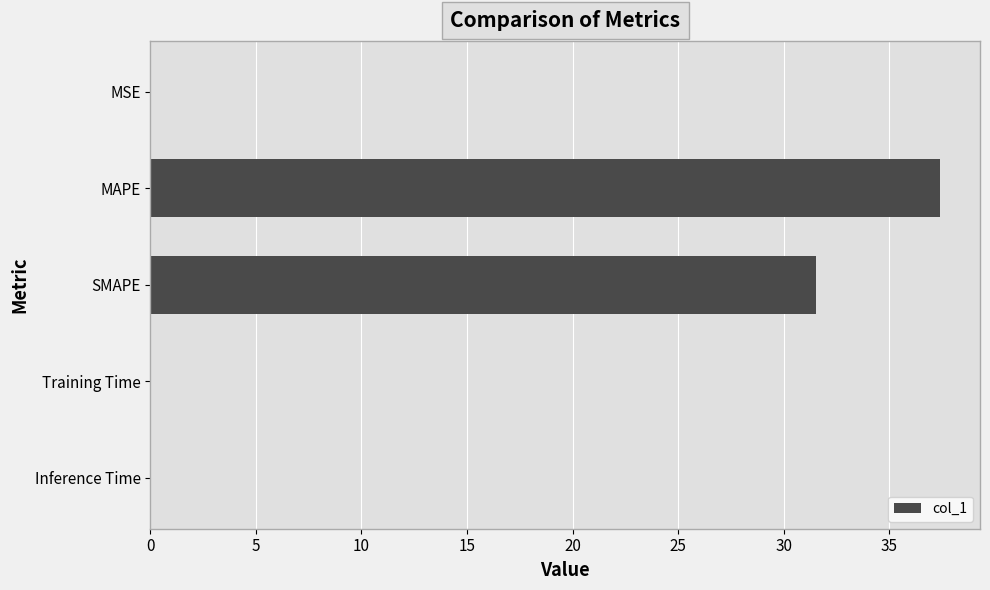

Which category has the highest value across all series?

MAPE